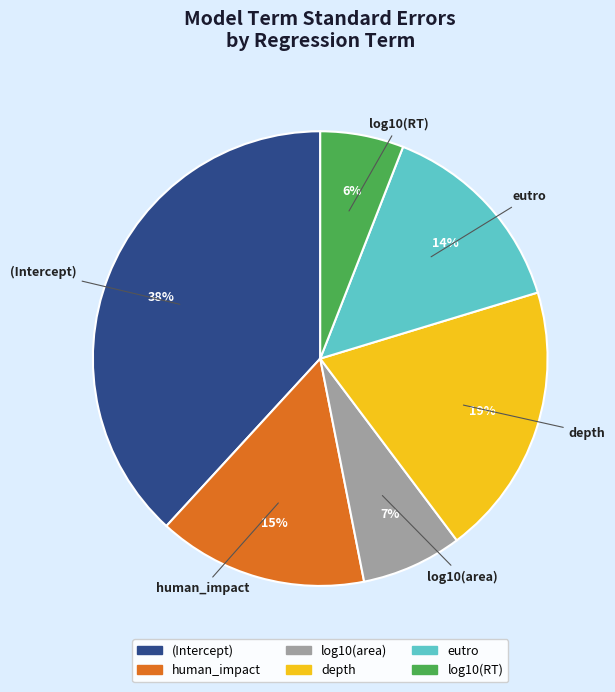

Is the sum of eutro and depth greater than half?

No